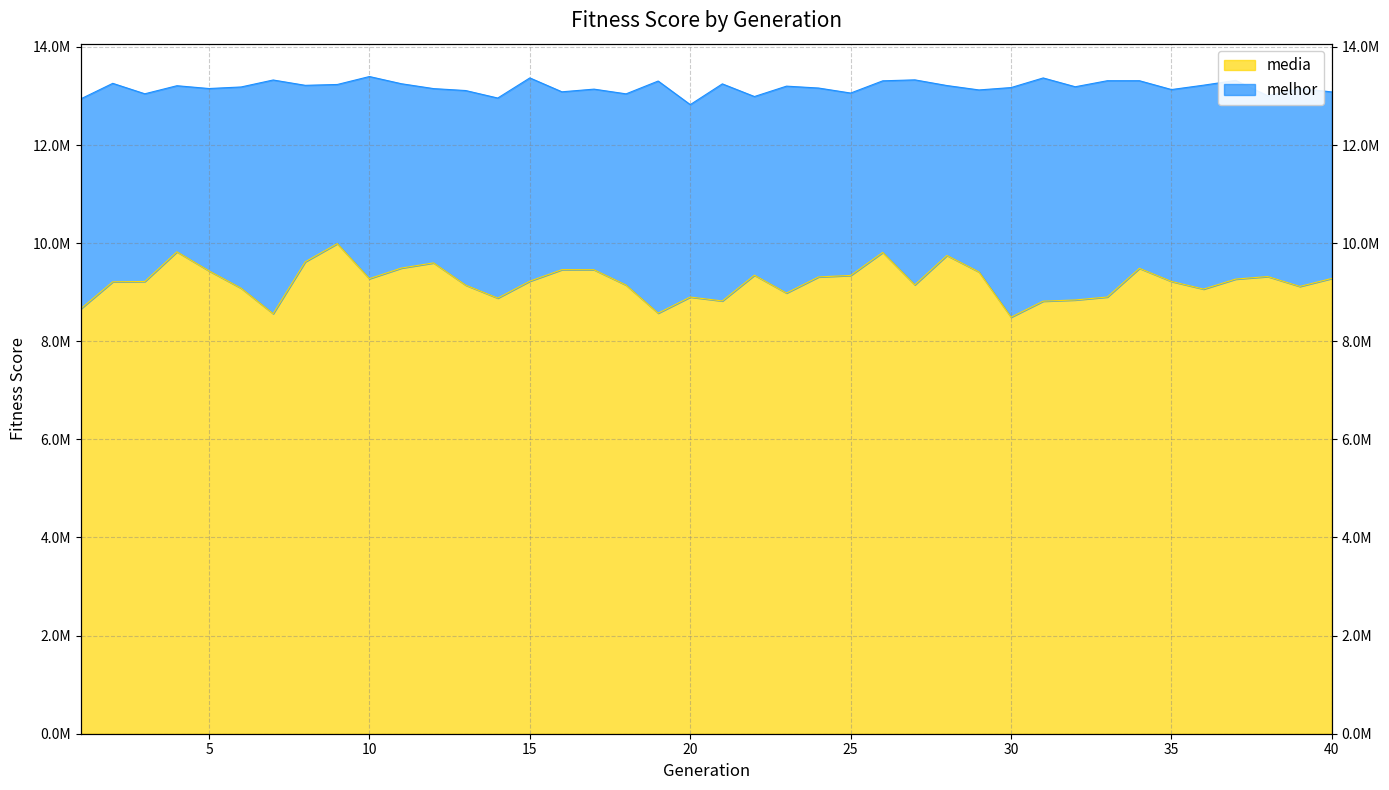

What is the total value across all series at 39?

22271678.8